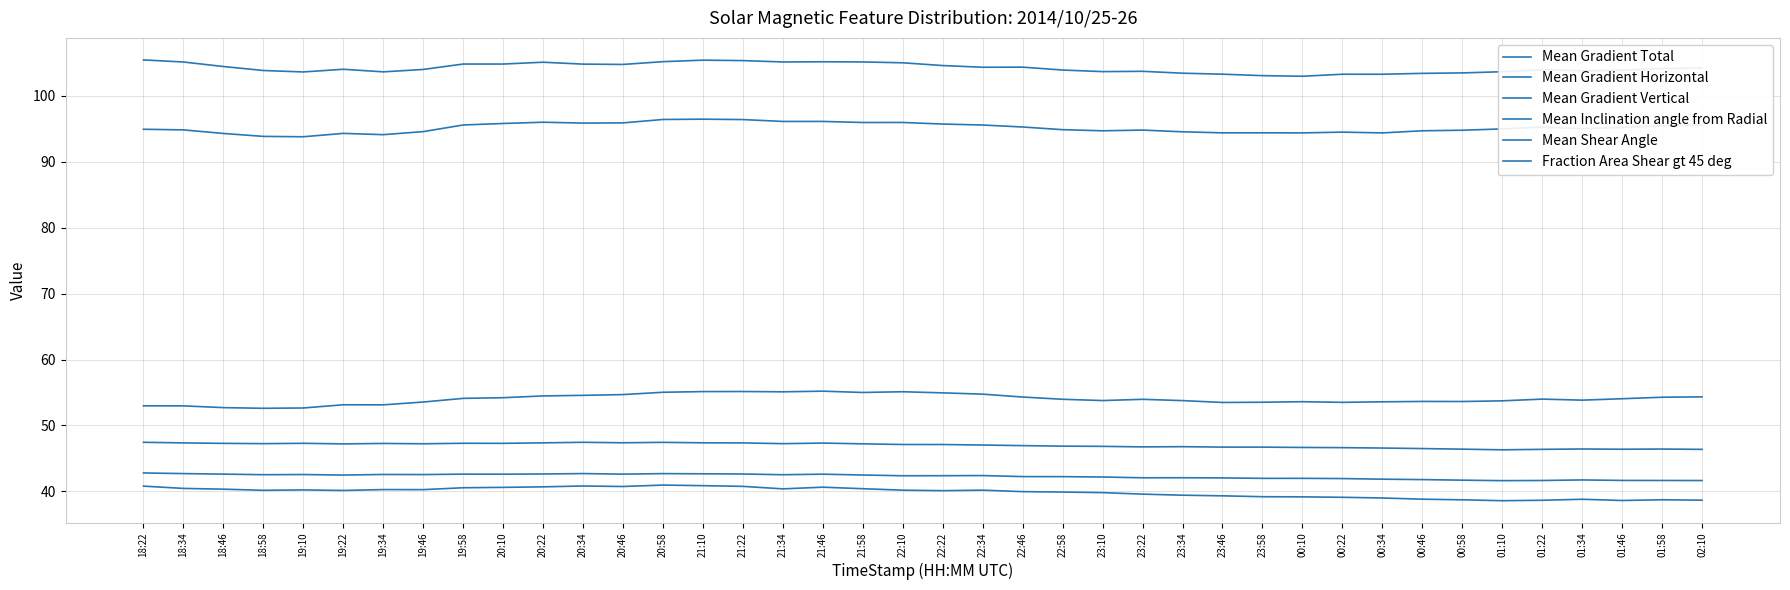

True or false: Mean Gradient Total and Mean Shear Angle cross at least once.

False